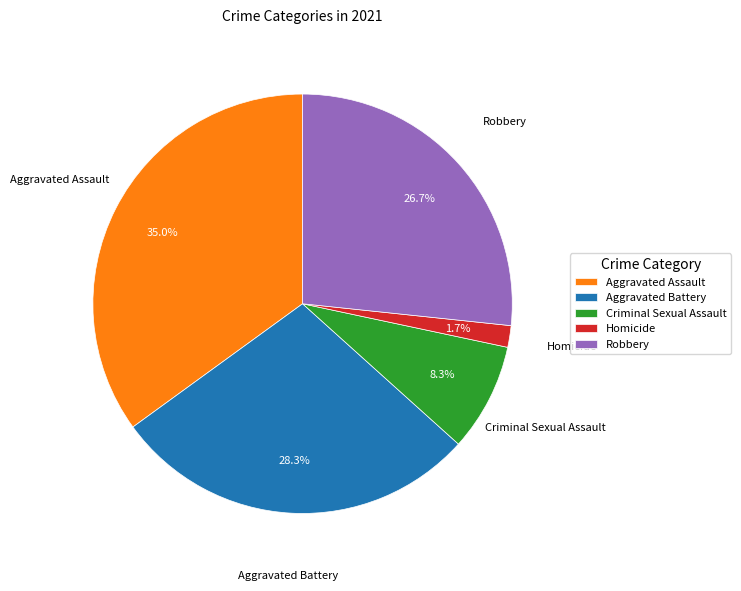

Does Aggravated Assault represent more than half of the total?

No